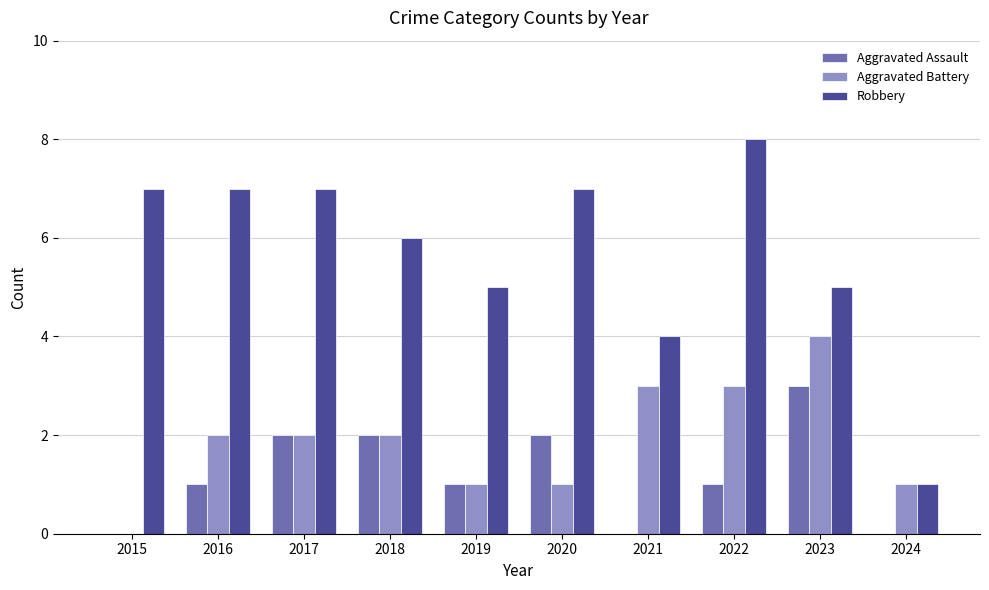

Are the bars horizontal?

No